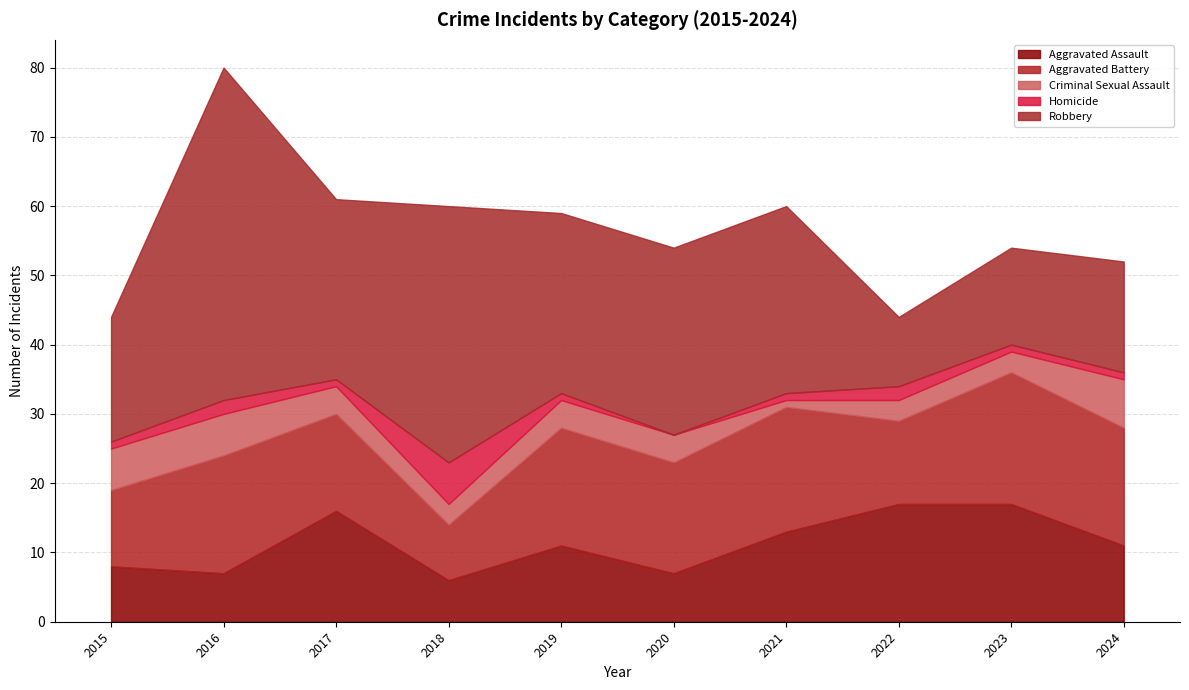

Which has a higher value, 2023 or 2016?

2023